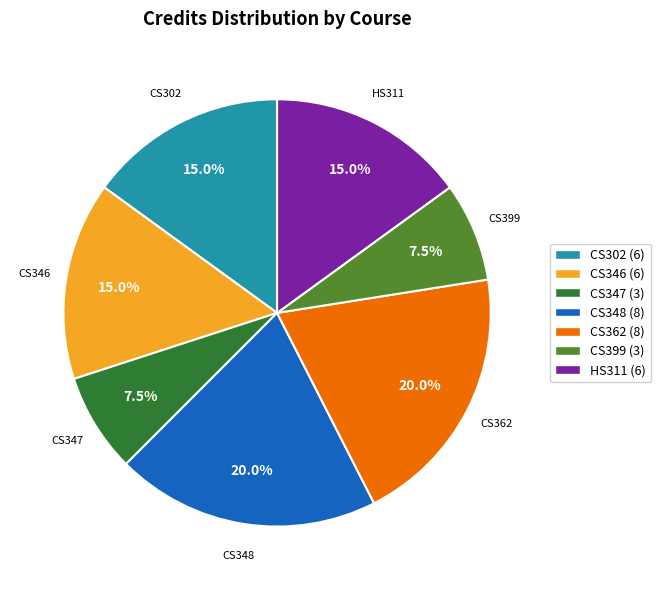

Does HS311 represent more than half of the total?

No